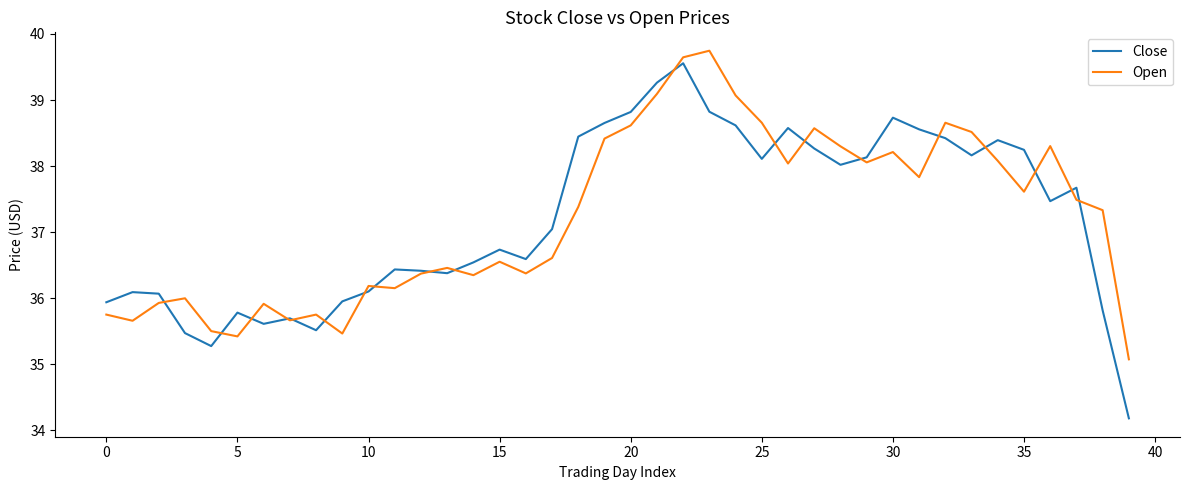

How many values in the Open series are below 37?

19